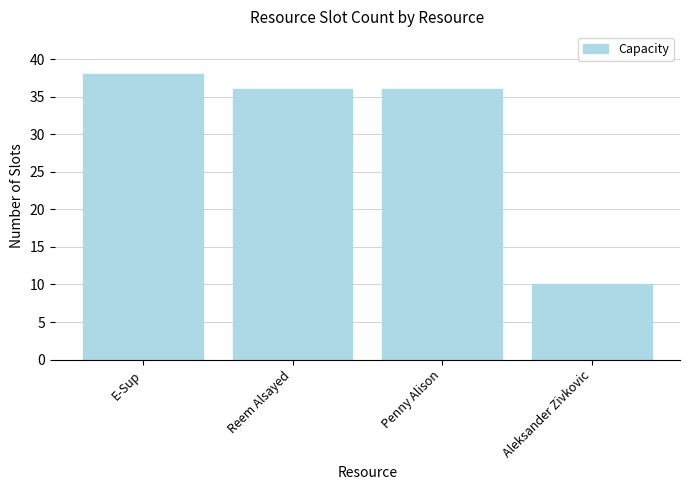

What is the value of the 1st bar from the left?

38